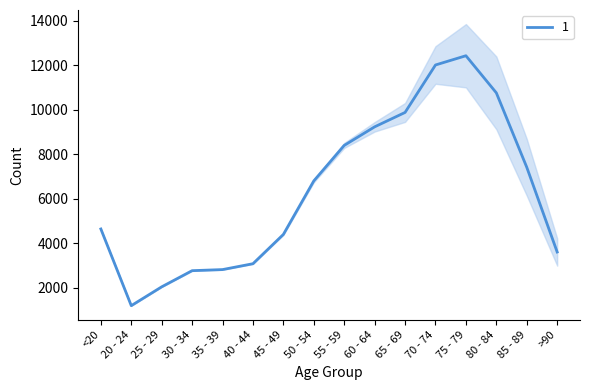

What is the minimum value shown in the chart?

1191